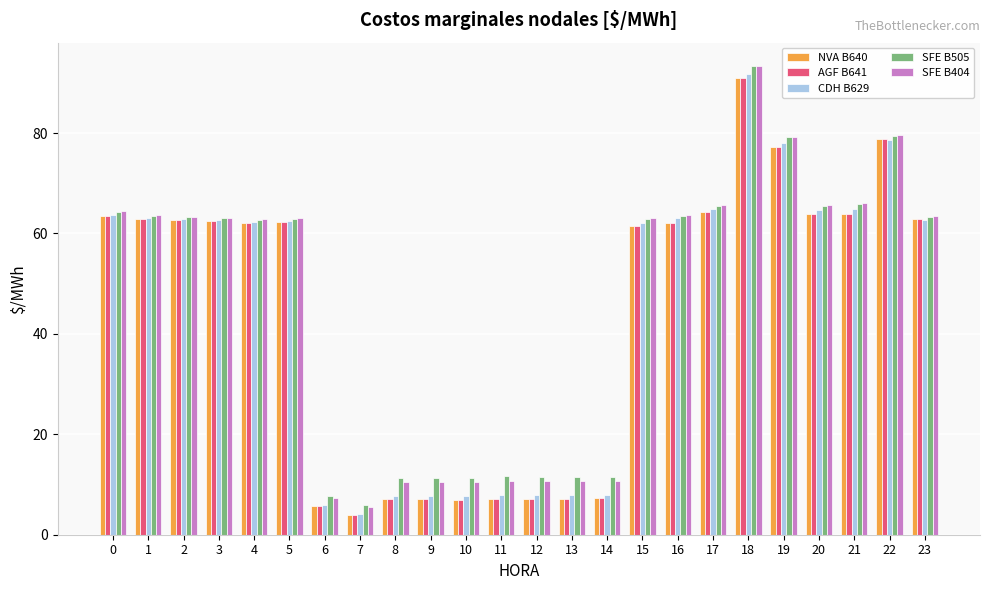

At which category is the sum across all series the highest?

18